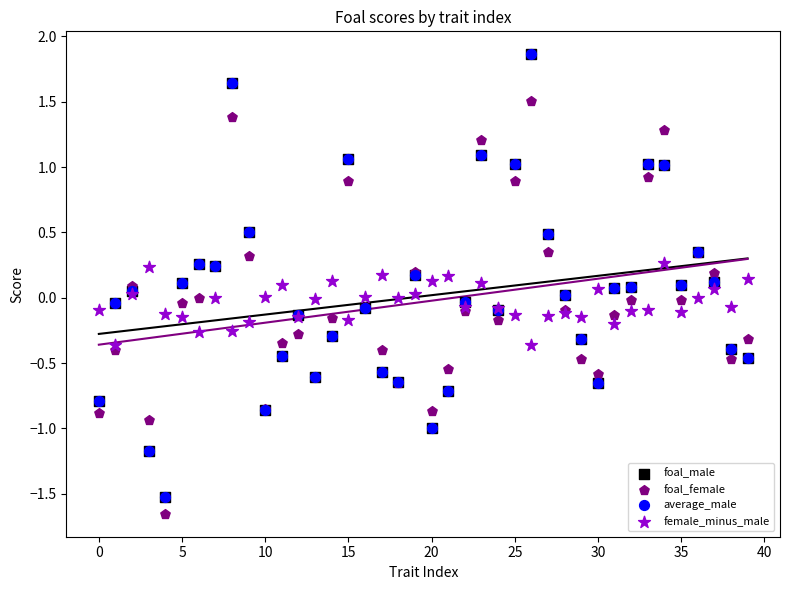

What are all the series names shown in the legend?

foal_male, foal_female, average_male, female_minus_male